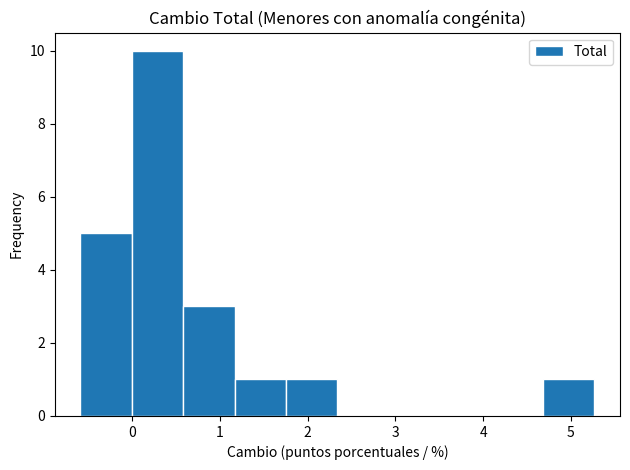

Reading left to right, list every bar in this chart as the range it spans on the x-axis followed by its height. Neither the bar edges nor the heights are printed on the chart, so give them approximately, as read against the axes.

-0.6 to 0.0: 5
0.0 to 0.6: 10
0.6 to 1.2: 3
1.2 to 1.8: 1
1.8 to 2.3: 1
2.3 to 2.9: 0
2.9 to 3.5: 0
3.5 to 4.1: 0
4.1 to 4.7: 0
4.7 to 5.3: 1